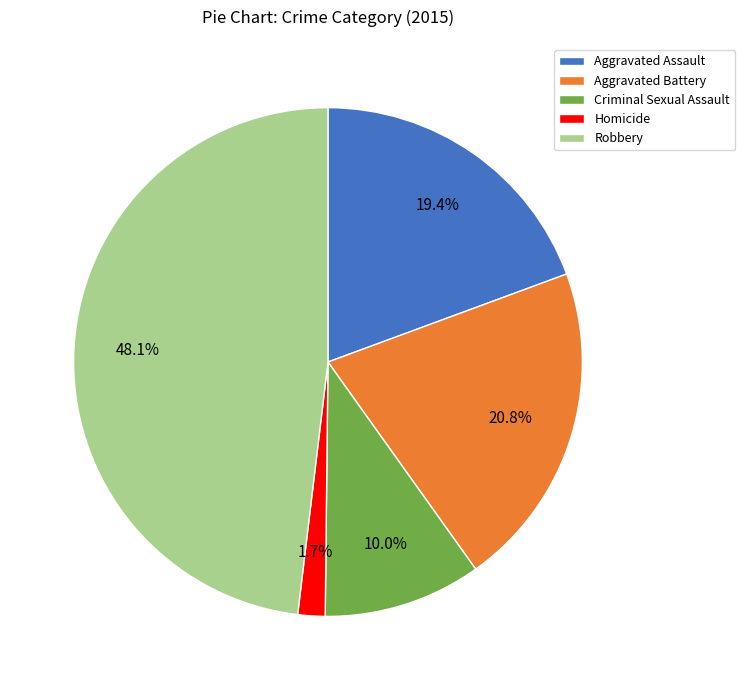

What portion of the pie excludes Robbery?

51.9%